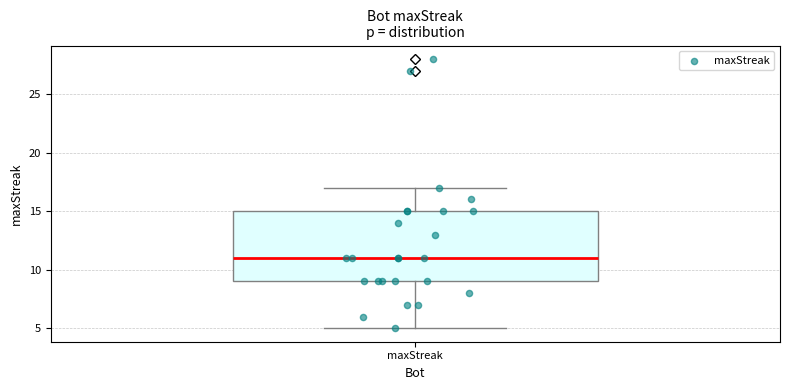

Transcribe this box plot: give where the median line is, the range the box spans, and where the two whiskers end, as read against the y-axis. The values are not printed on the chart, so give them approximately, as read against the axis.

median 11, box 9 to 15, whiskers 5 to 17